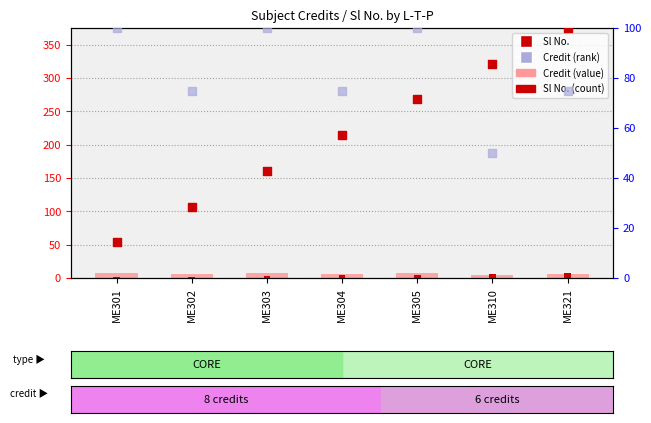

Which series has the largest total across all categories?

Credit (% of max)